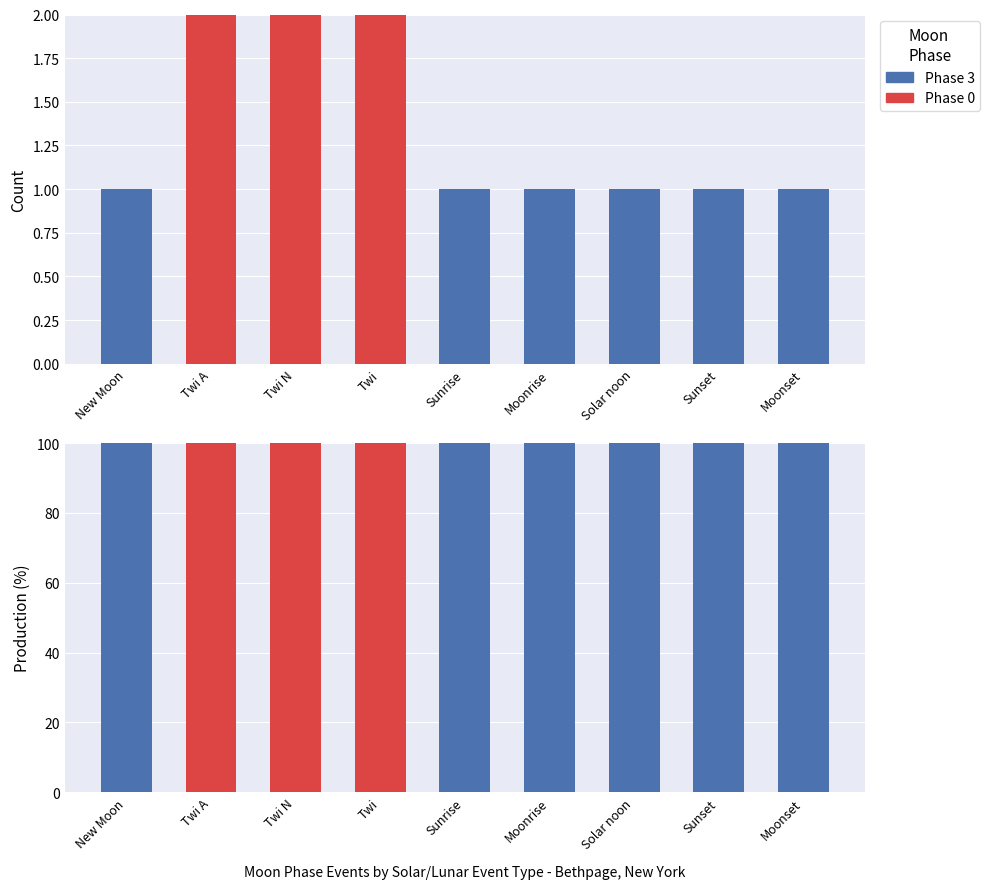

Which has a higher value, New Moon or Twi?

Twi